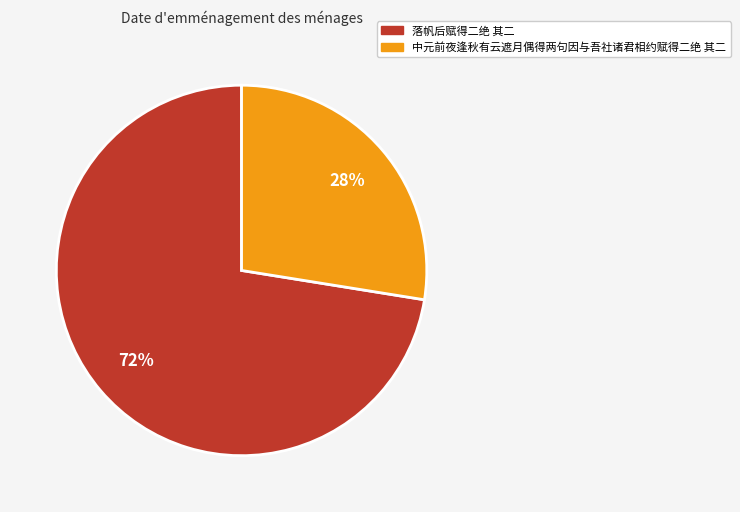

True or false: 落帆后赋得二绝 其二 accounts for 85% of the total.

False